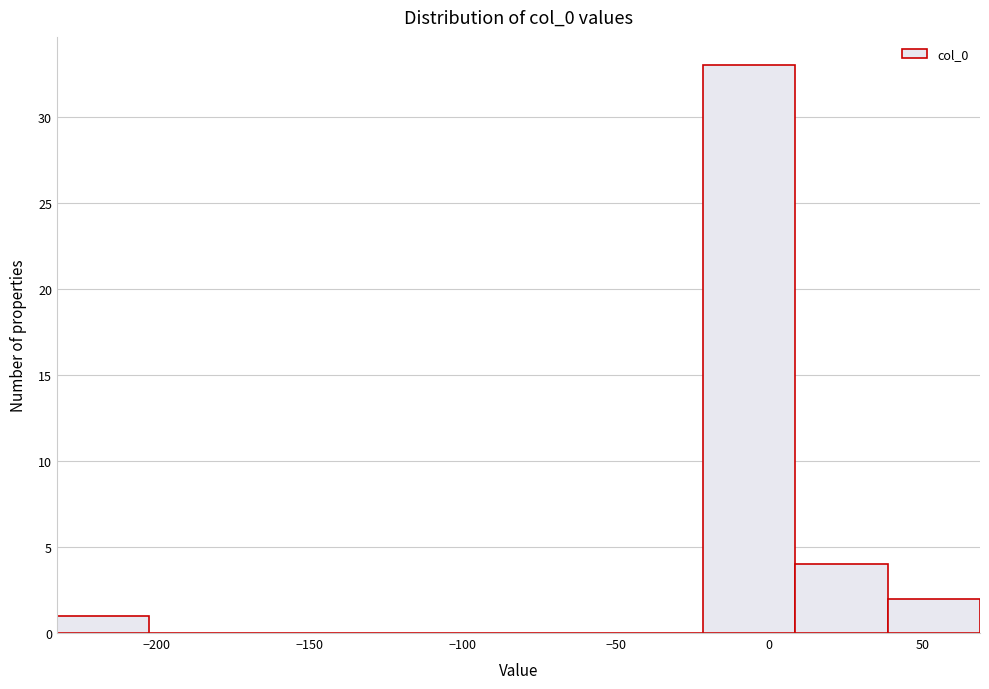

Which range on the x-axis has the tallest bar?

-20 to 10